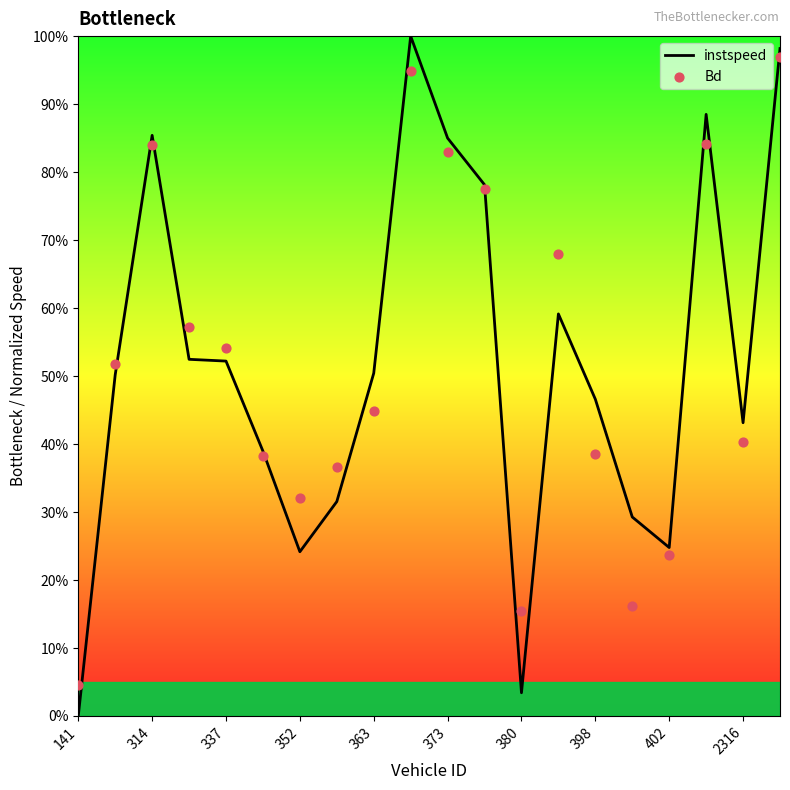

Is the value of instspeed at 398 greater than the value of Bd at 12?

Yes